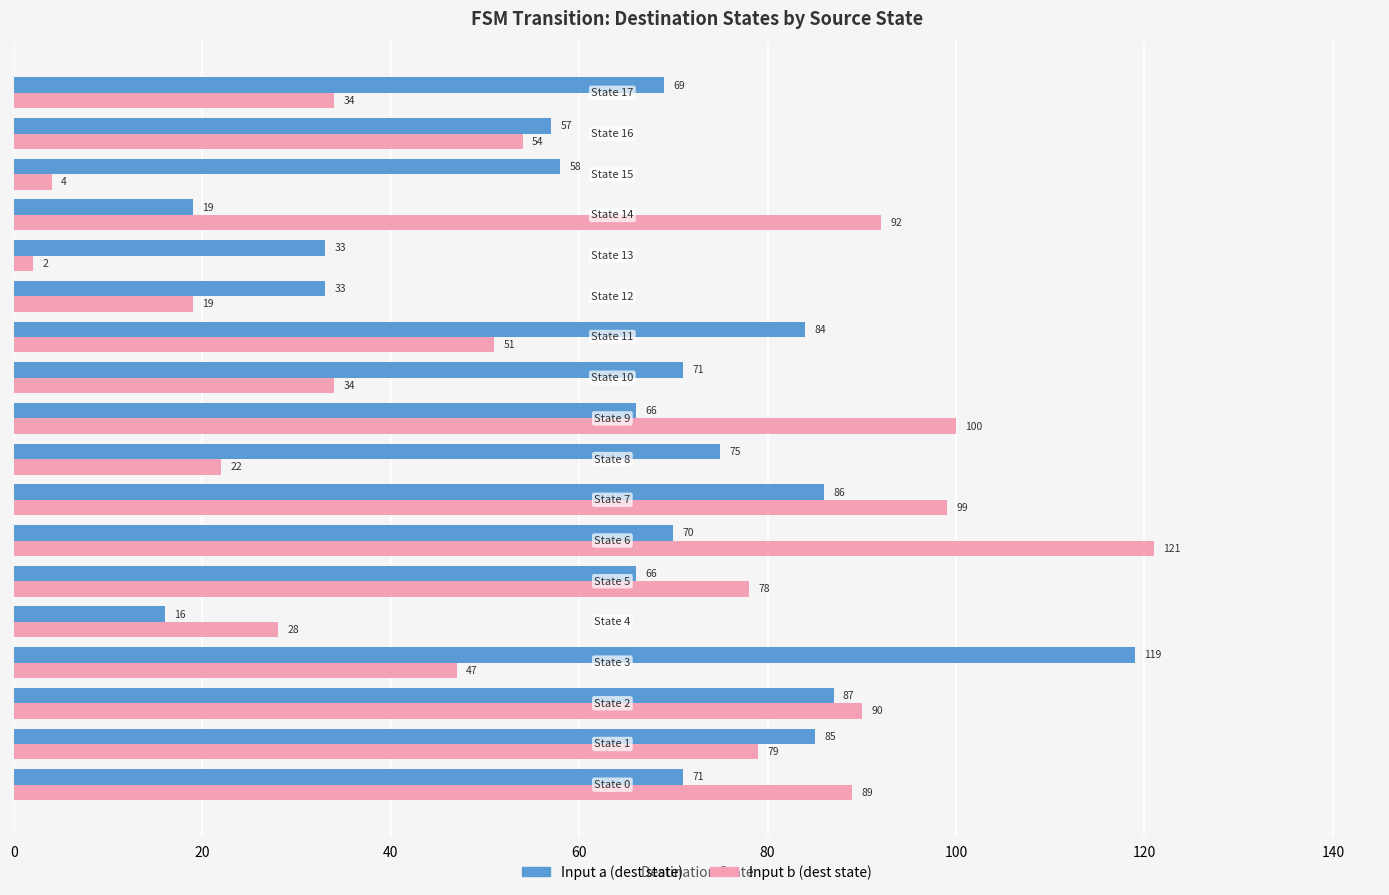

What is the maximum value shown in the chart?

121